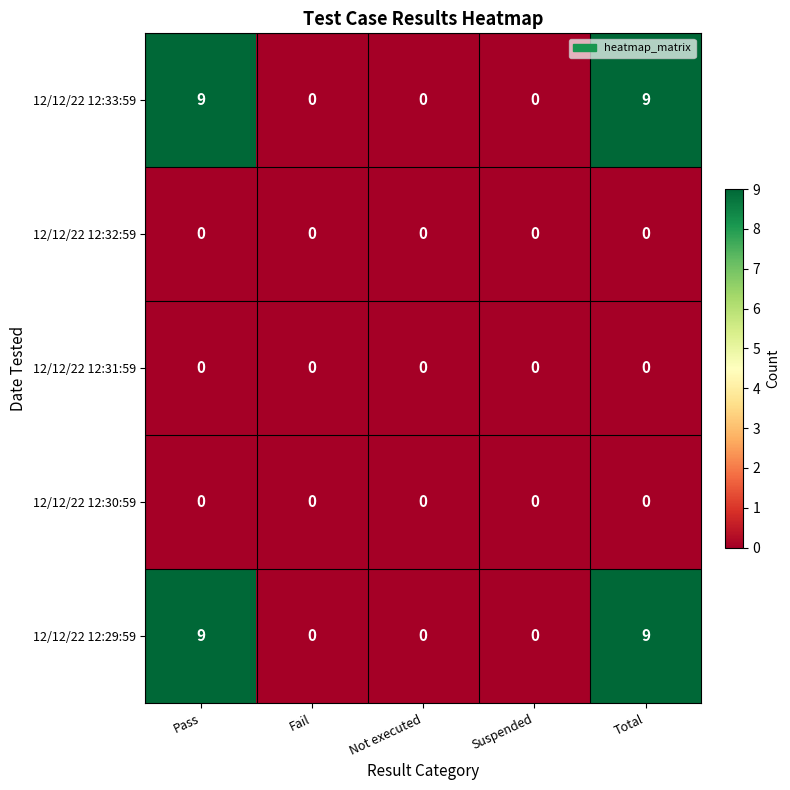

What is the total value across all series at Total?

18